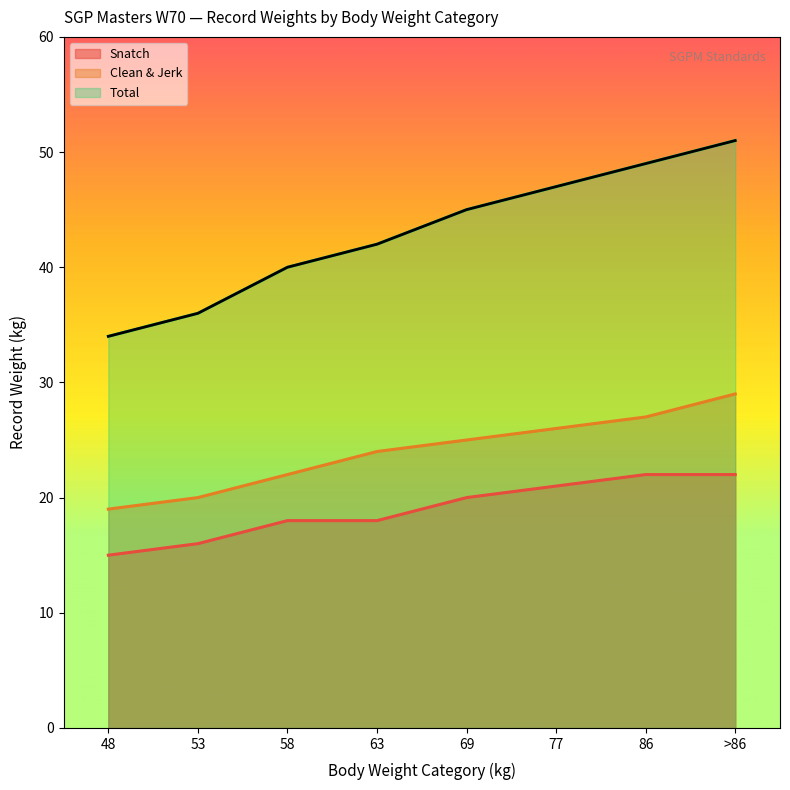

What is the sum of all Clean & Jerk values?

192